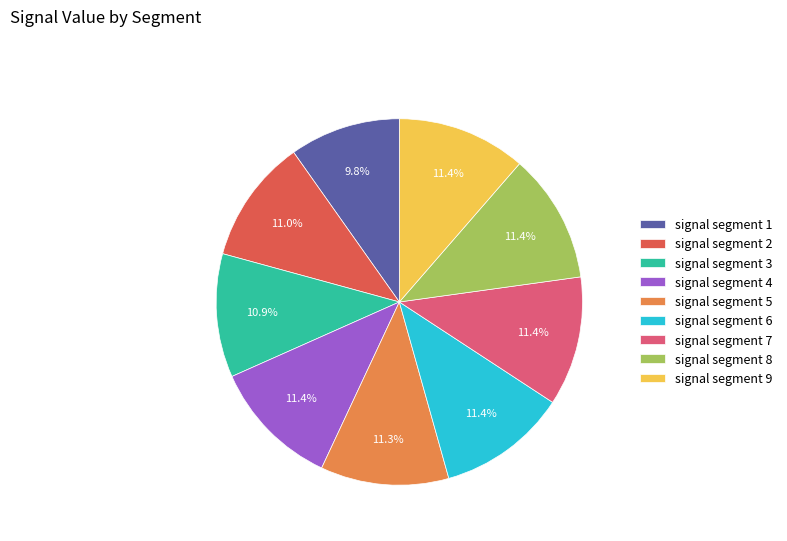

To the nearest percent, what portion does signal segment 9 represent?

11%